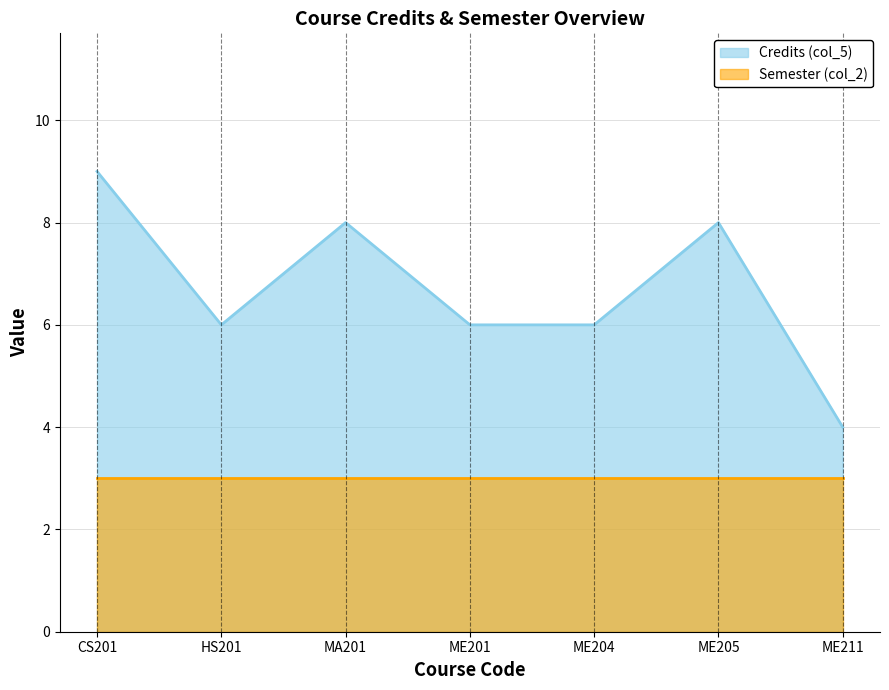

Reading right to left, extract all data points from this chart.

4	8	6	6	8	6	9